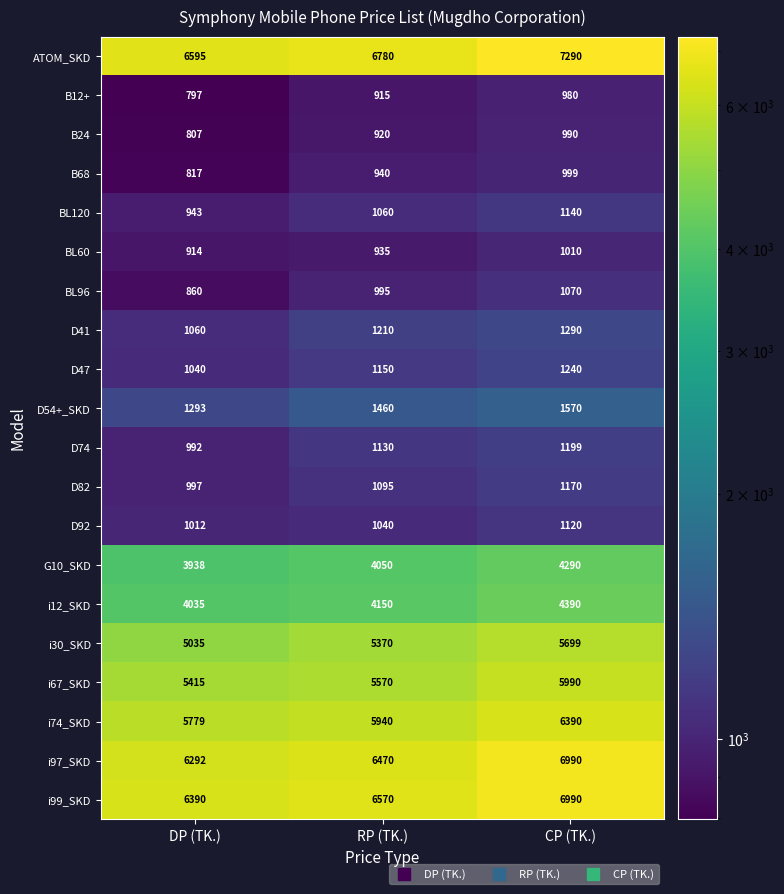

How many distinct data groups are displayed?

20